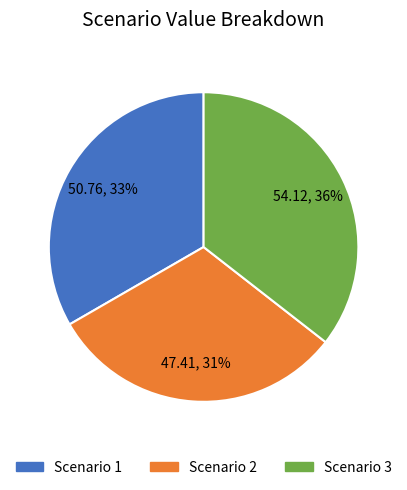

To the nearest percent, what portion does Scenario 2 represent?

31%